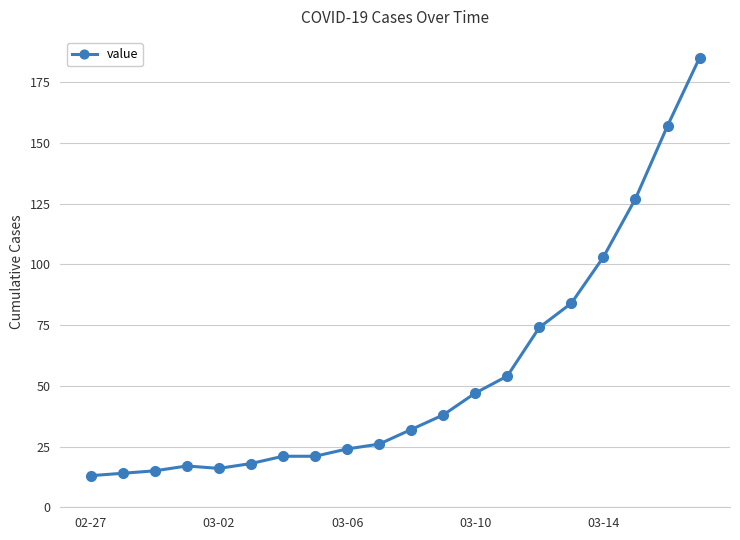

What is the smallest value displayed?

13